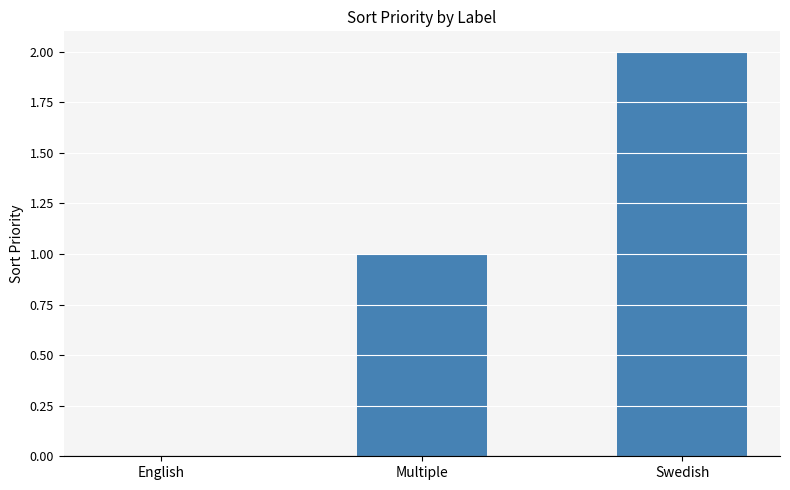

Reading left to right, extract all data points from this chart.

English=0	Multiple=1	Swedish=2